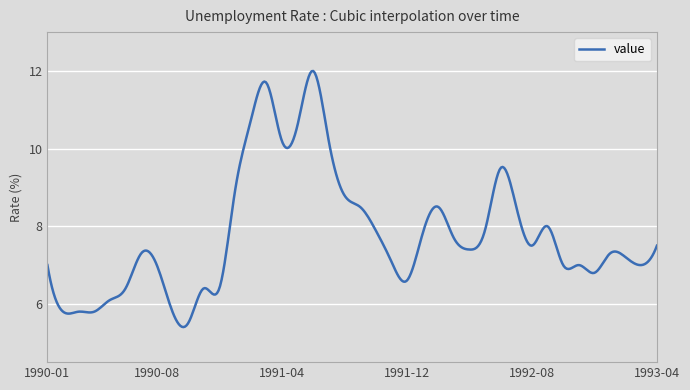

Is this an area chart (filled region under the line)?

No